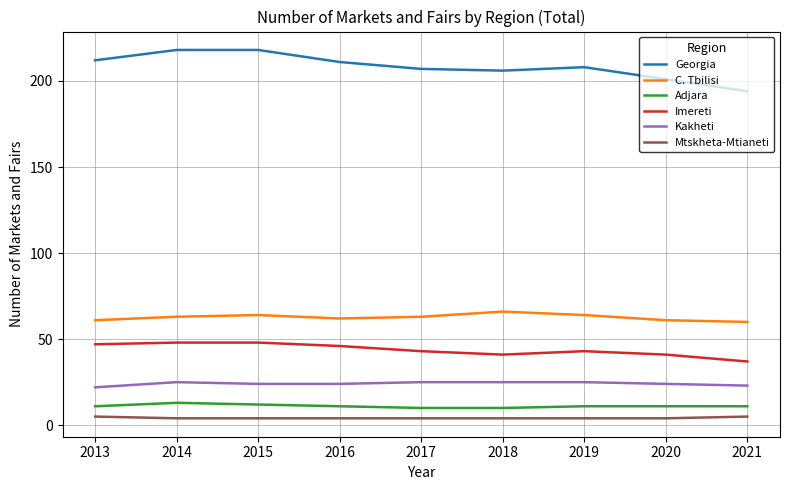

What is the difference between the maximum and minimum values in the C. Tbilisi series?

6